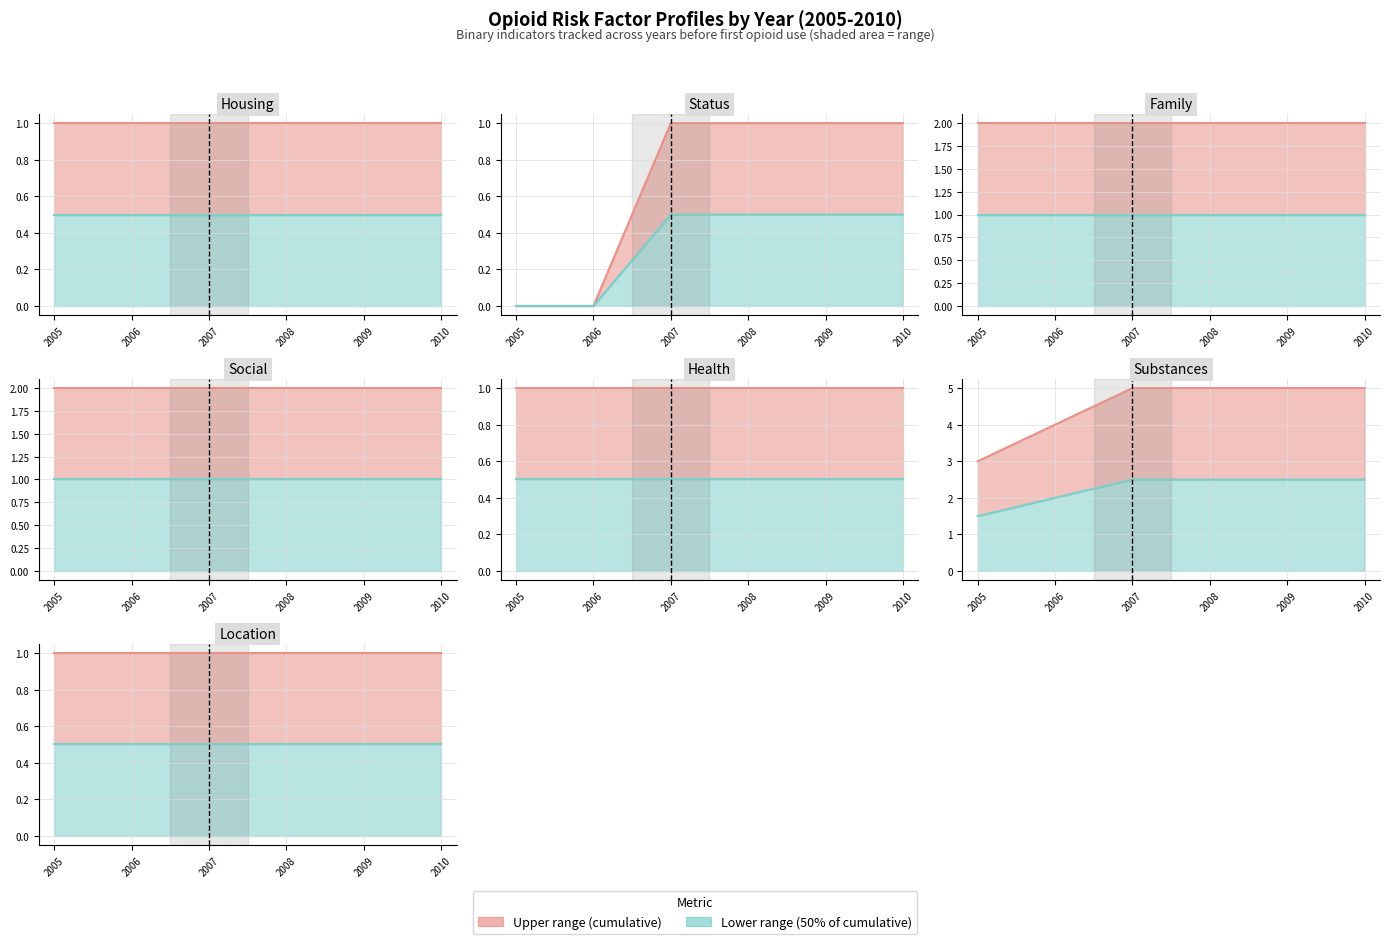

Rank the series at 2006 from highest to lowest value.

Upper range, Lower range